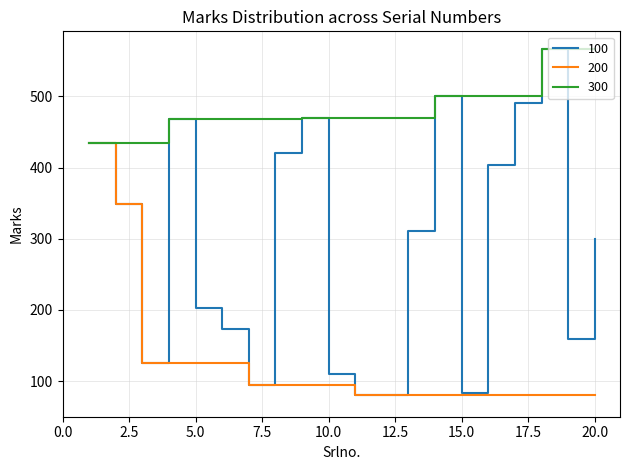

At how many categories does at least one series exceed 201?

20